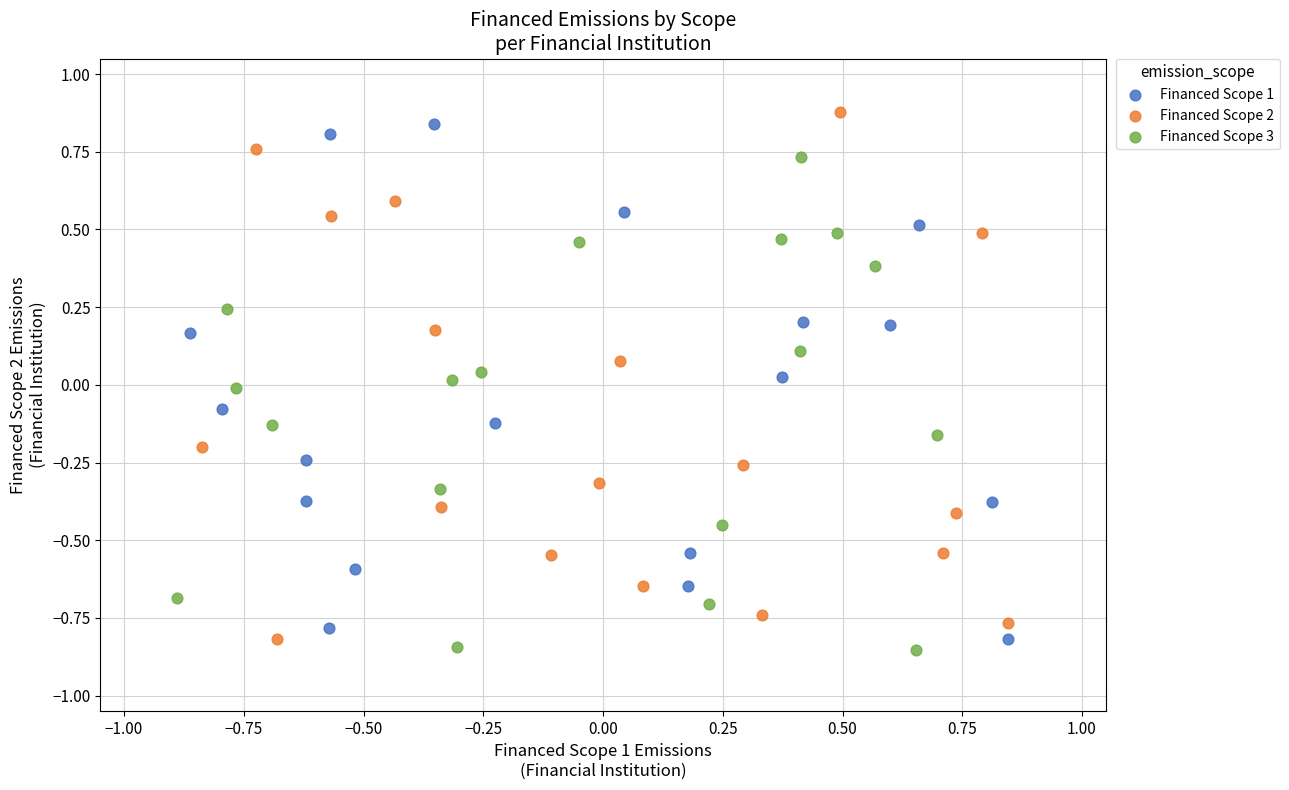

What are all the series names shown in the legend?

Financed Scope 1, Financed Scope 2, Financed Scope 3